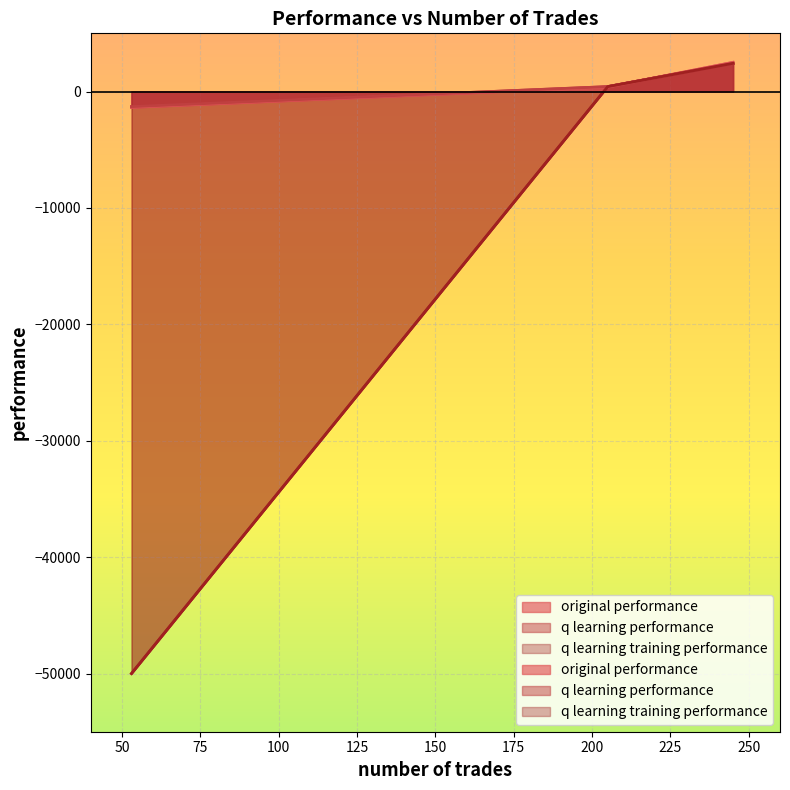

The original performance series shows 621.0 at 245. True or false?

False